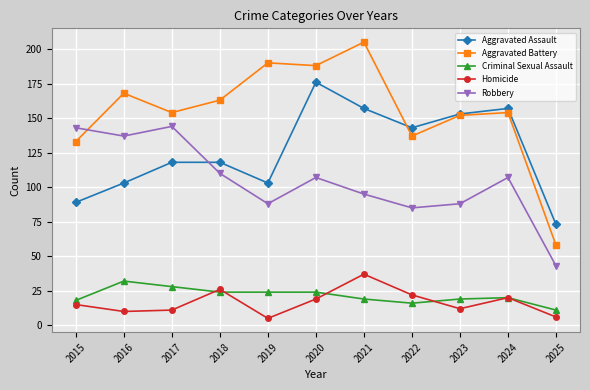

What is the difference between the highest and lowest values at 2025?

67